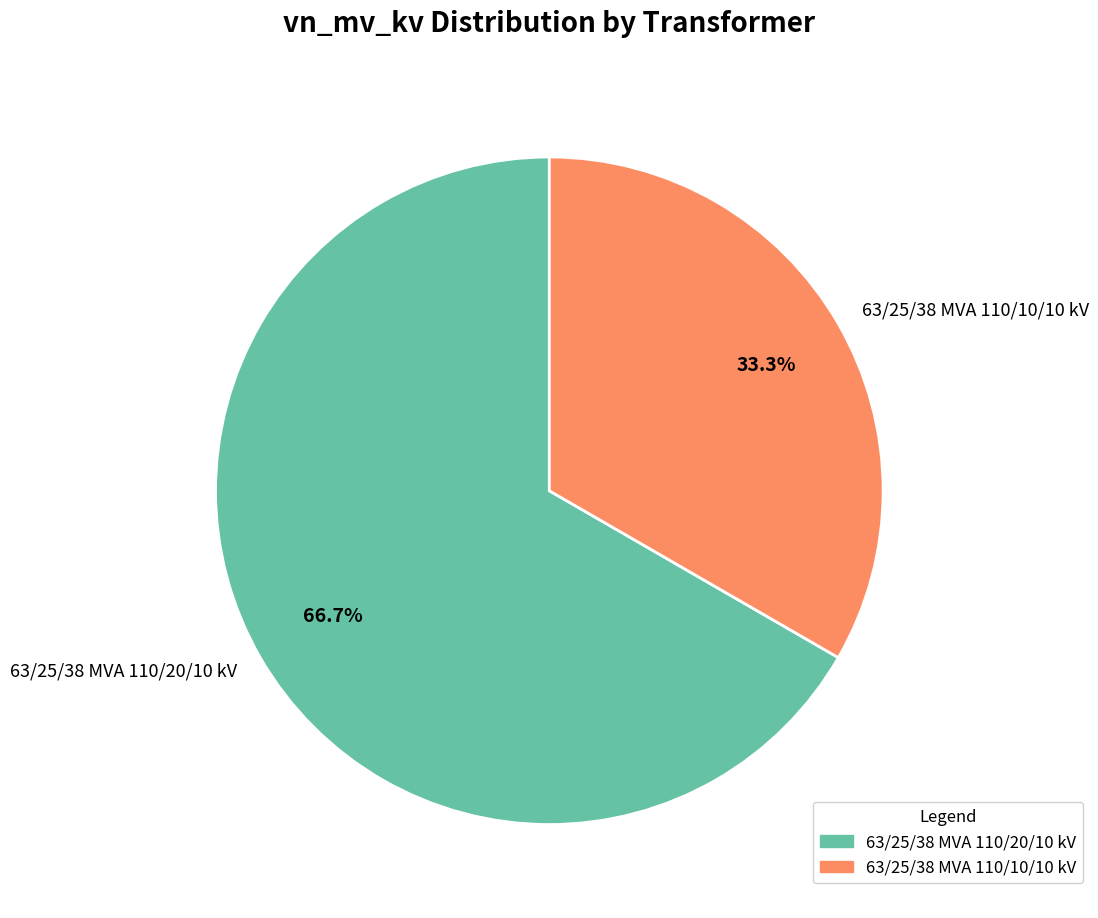

What percentage is the 63/25/38 MVA 110/20/10 kV slice, to the nearest percent?

67%